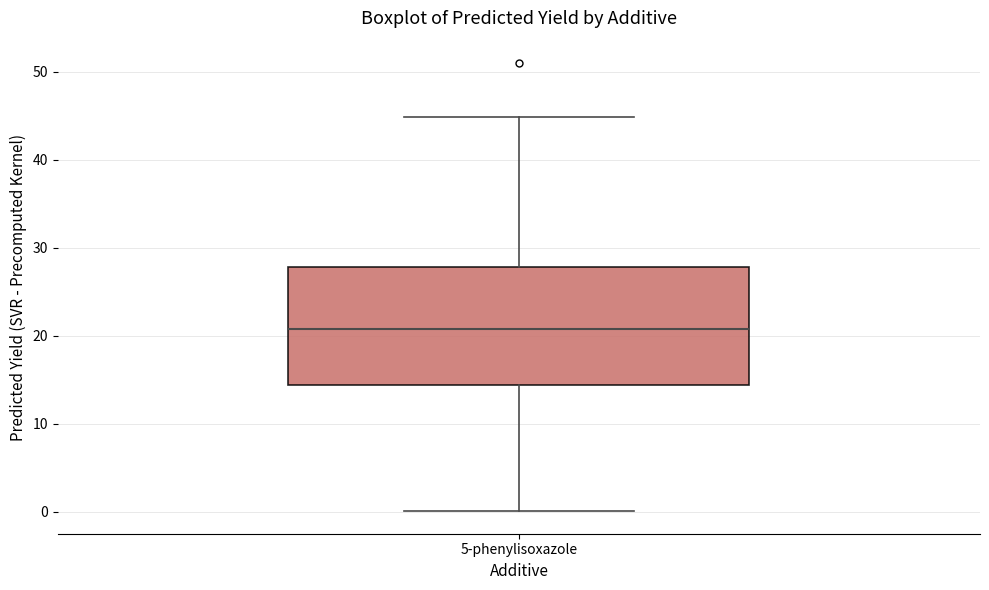

Read this box plot against the y-axis: the position of the median line, the range covered by the box, and the ends of both whiskers. The values are not printed on the chart, so give them approximately, as read against the axis.

median 21, box 14 to 28, whiskers 0 to 45